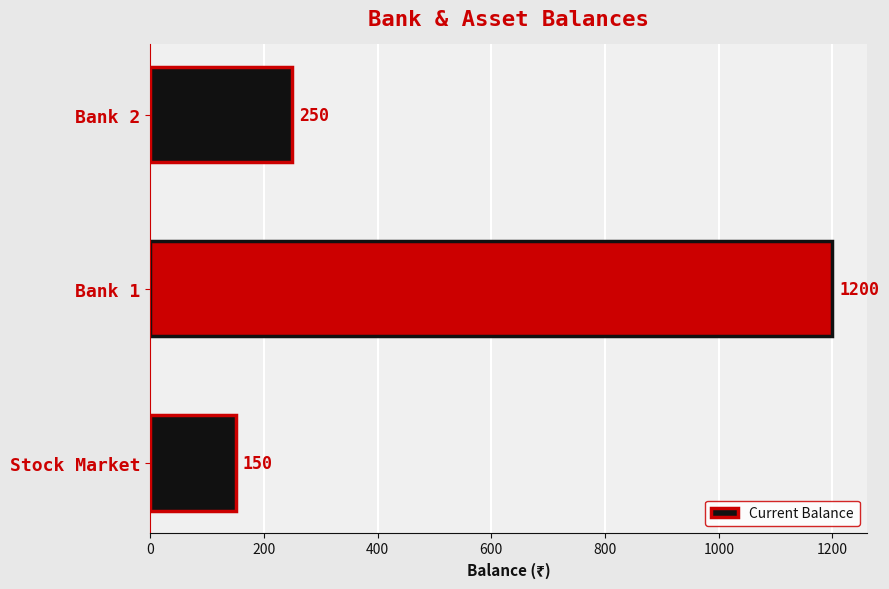

What is the difference between the maximum and minimum values?

1050